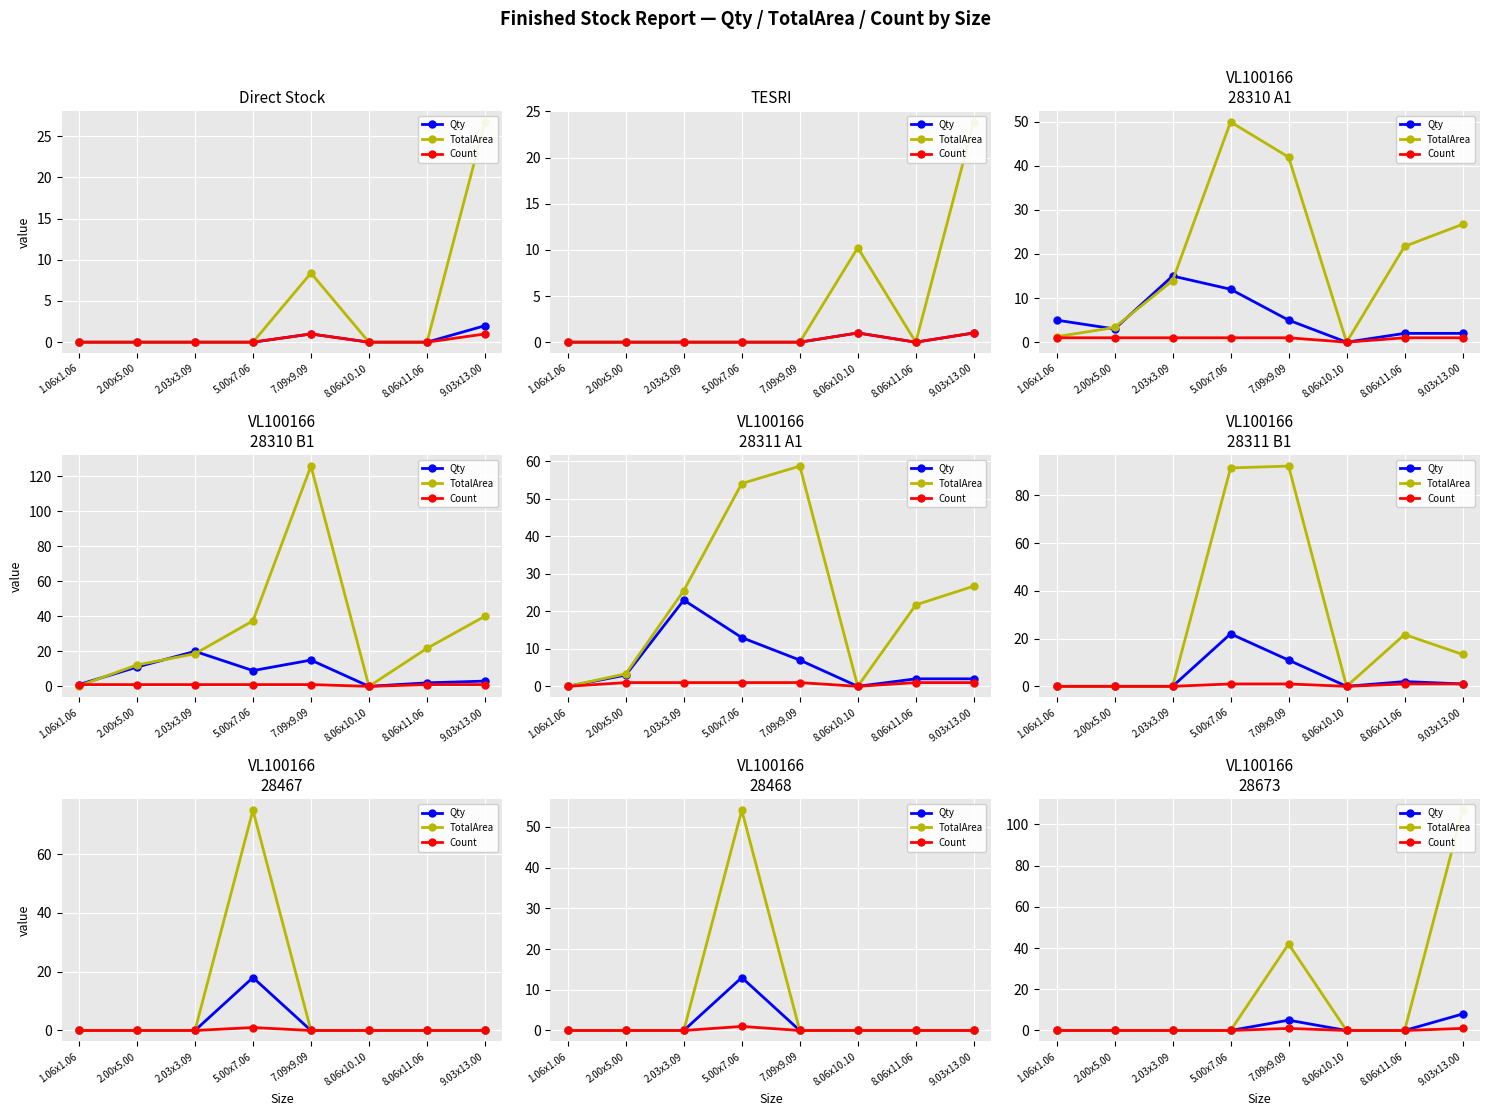

What is the difference between the maximum and minimum values in the Count series?

1.0